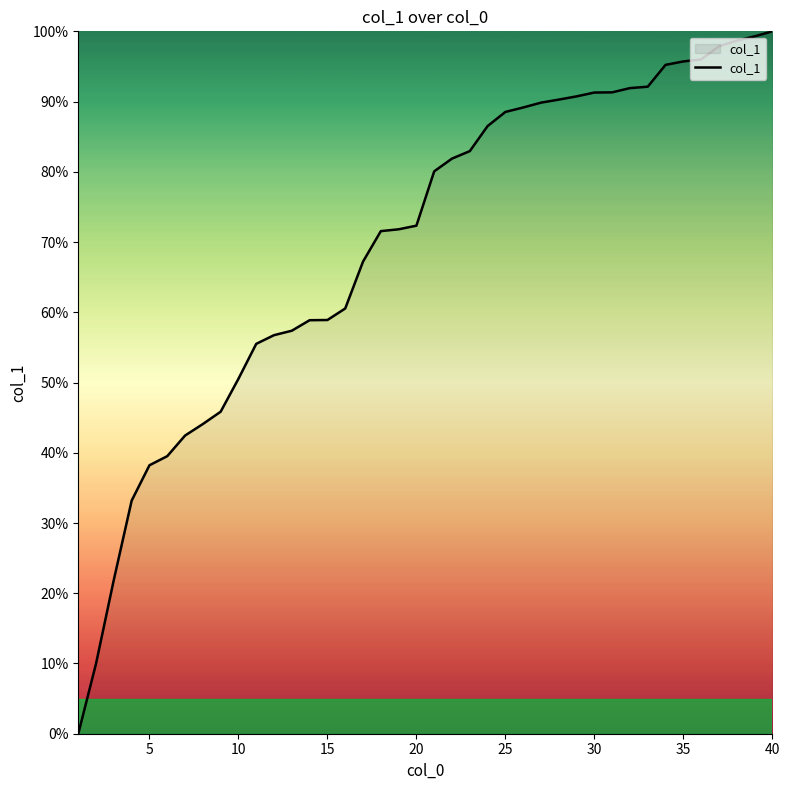

What is the greatest value displayed?

100.0